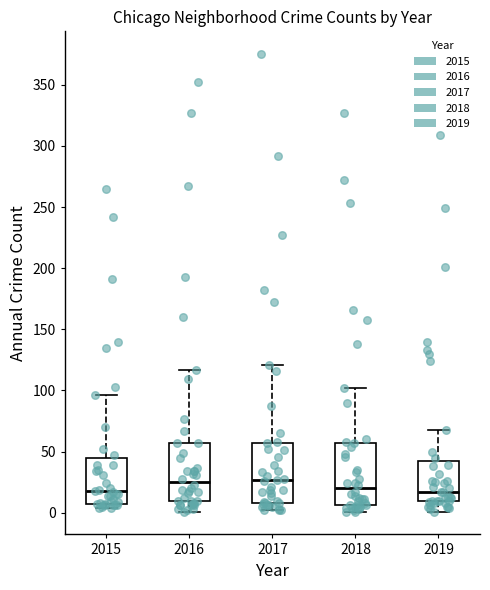

Reading left to right, transcribe this box plot: for each box, give where its median line is, the range the box spans, and where its two whiskers end, as read against the y-axis. The values are not printed on the chart, so give them approximately, as read against the axis.

2015: median 20, box 5 to 45, whiskers 5 (just below the box's lower edge) to 95
2016: median 25, box 10 to 55, whiskers 0 to 115
2017: median 25, box 10 to 55, whiskers 0 to 120
2018: median 20, box 5 to 55, whiskers 0 to 100
2019: median 15, box 10 to 40, whiskers 0 to 70